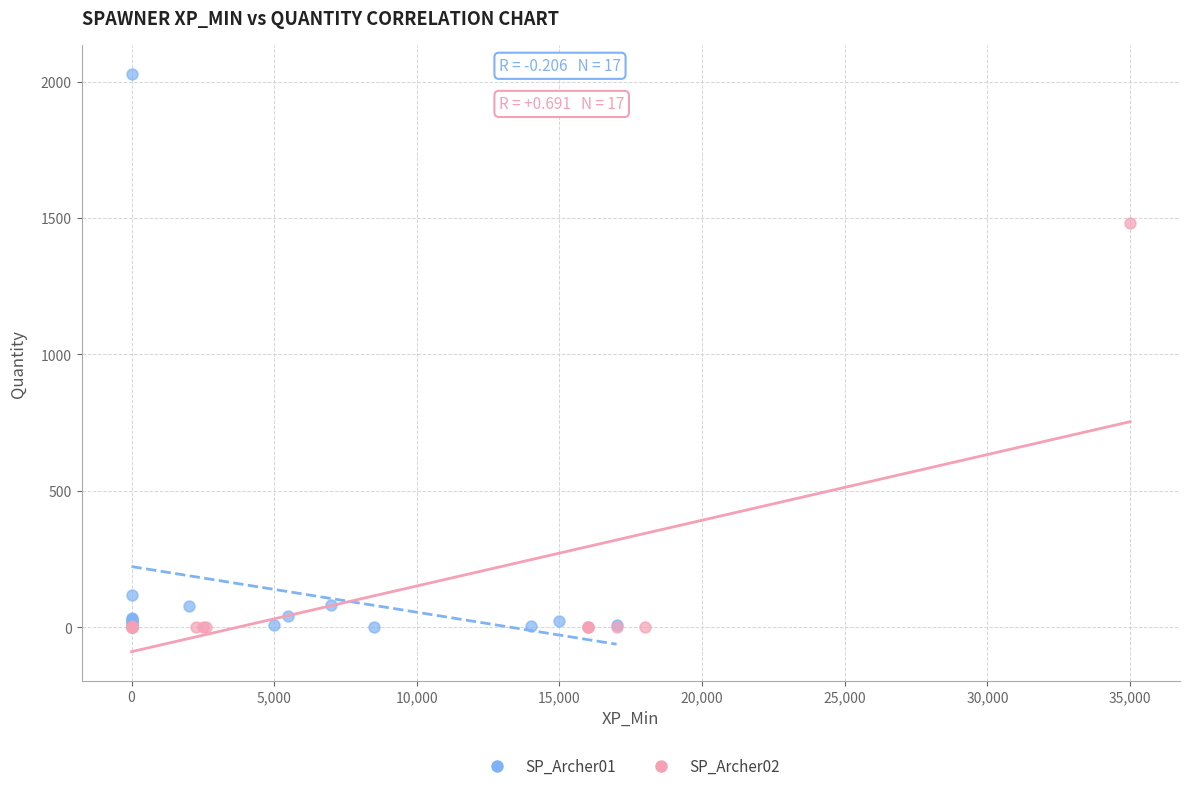

Which series has the largest Y range (max minus min)?

SP_Archer01